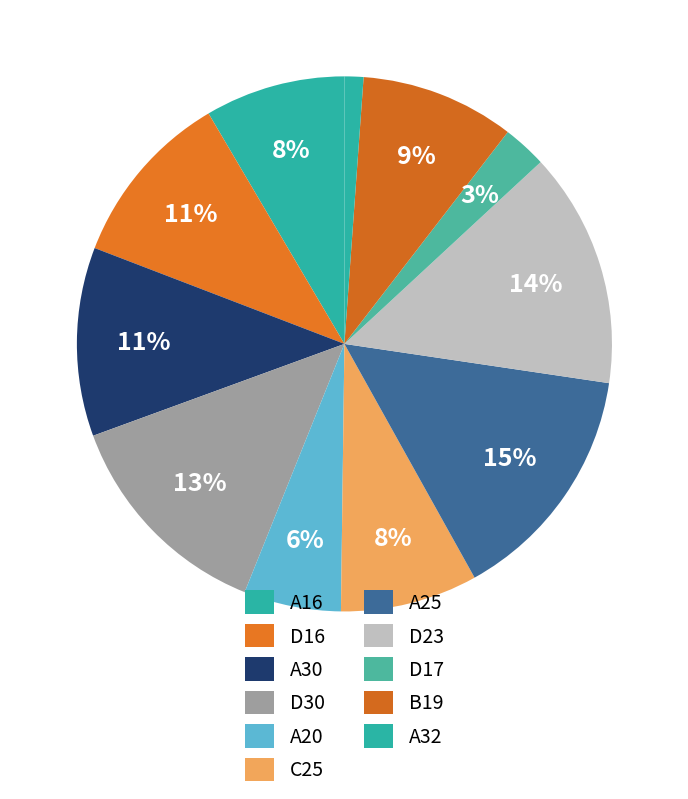

How many segments does this pie chart have?

11